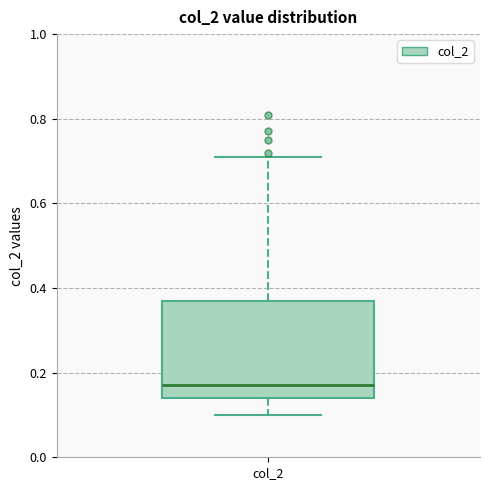

Transcribe this box plot: give where the median line is, the range the box spans, and where the two whiskers end, as read against the y-axis. The values are not printed on the chart, so give them approximately, as read against the axis.

median 0.18, box 0.14 to 0.38, whiskers 0.10 to 0.72